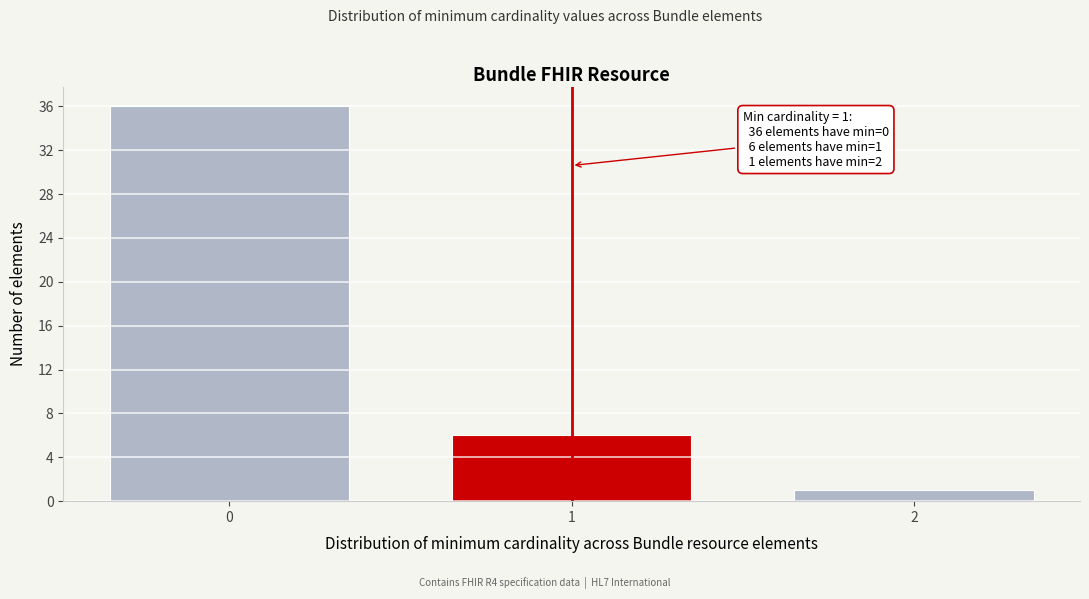

Reading left to right, list all the values displayed in this chart.

0=36	1=6	2=1